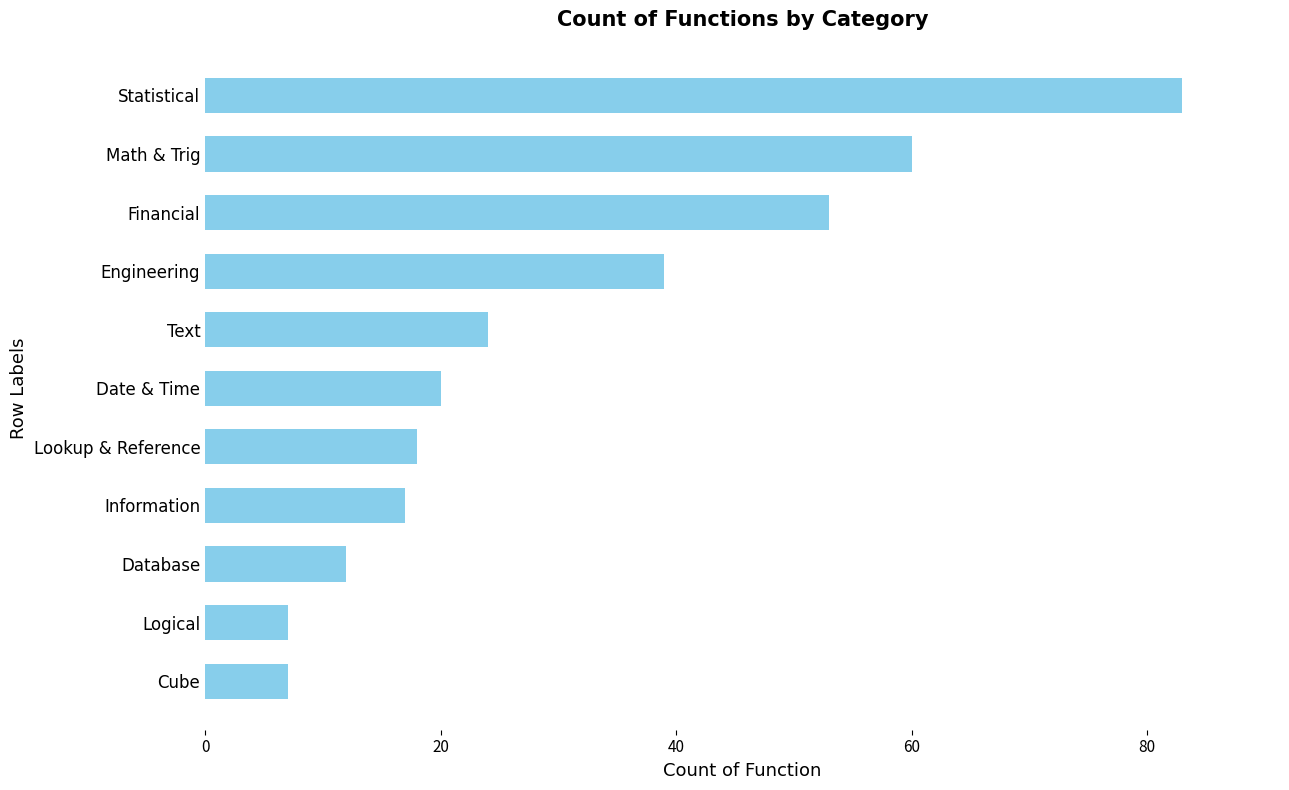

Between Cube and Date & Time, which is larger?

Date & Time